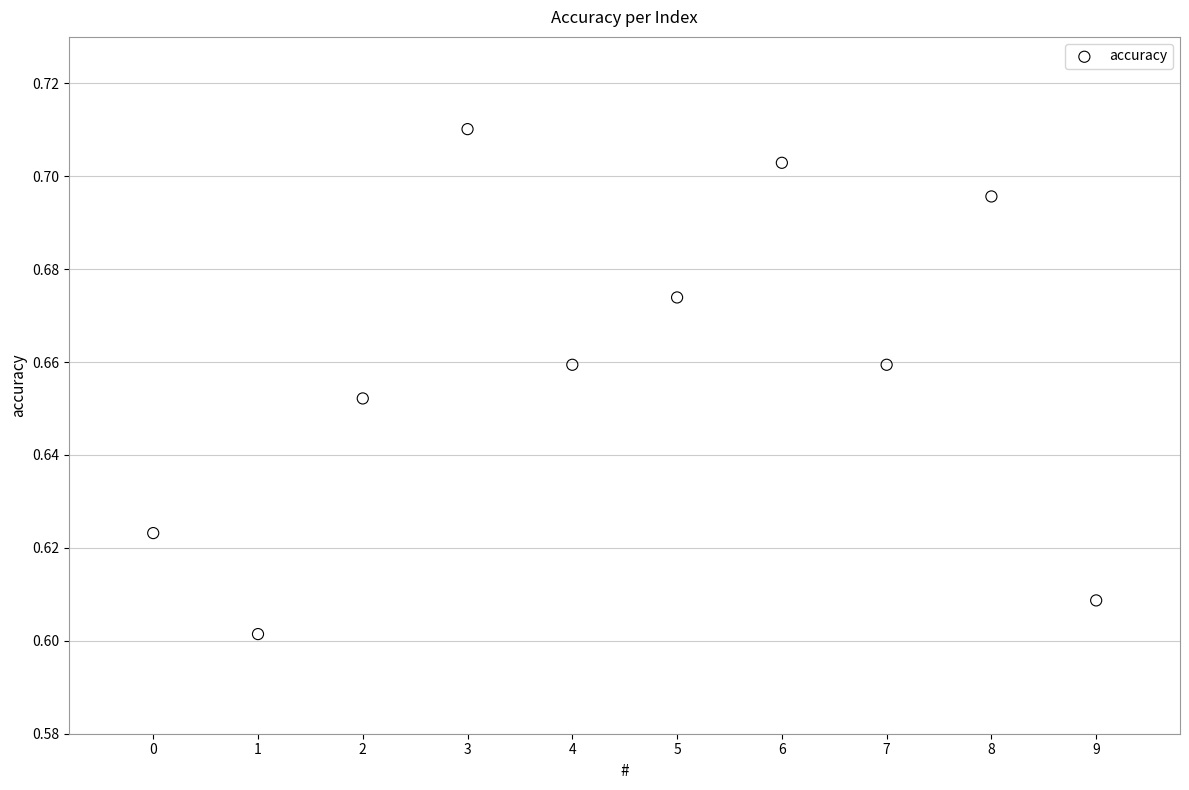

How many points are shown in the scatter plot?

10